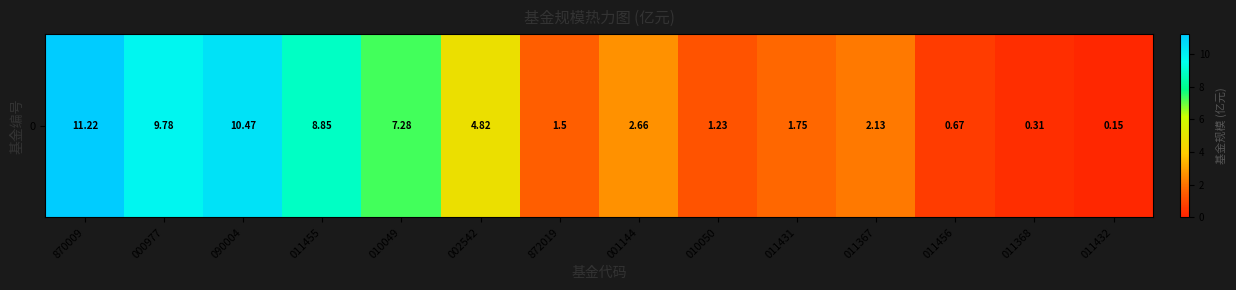

What is the approximate value at 011432?

0.1